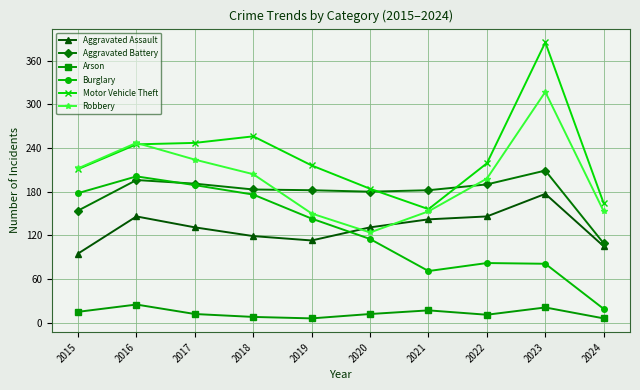

How many values in the Arson series are below 12?

4